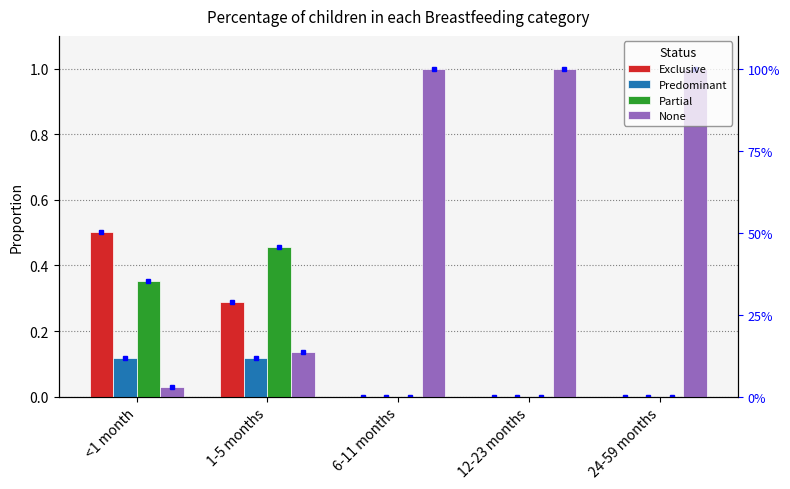

What is the label of the 3rd bar from the right?

6-11 months